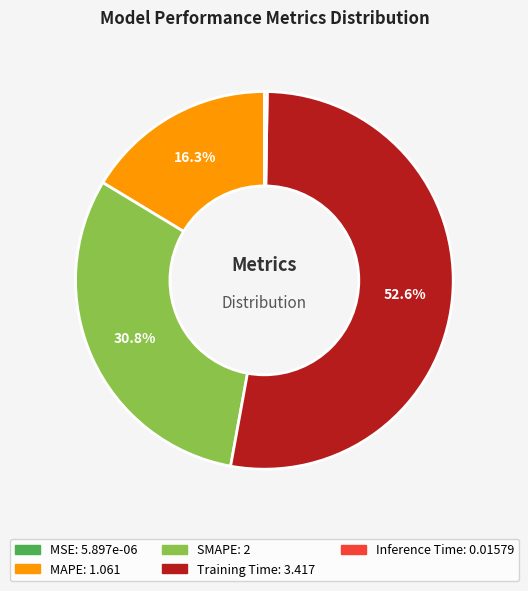

What is the largest slice in the pie chart?

Training Time